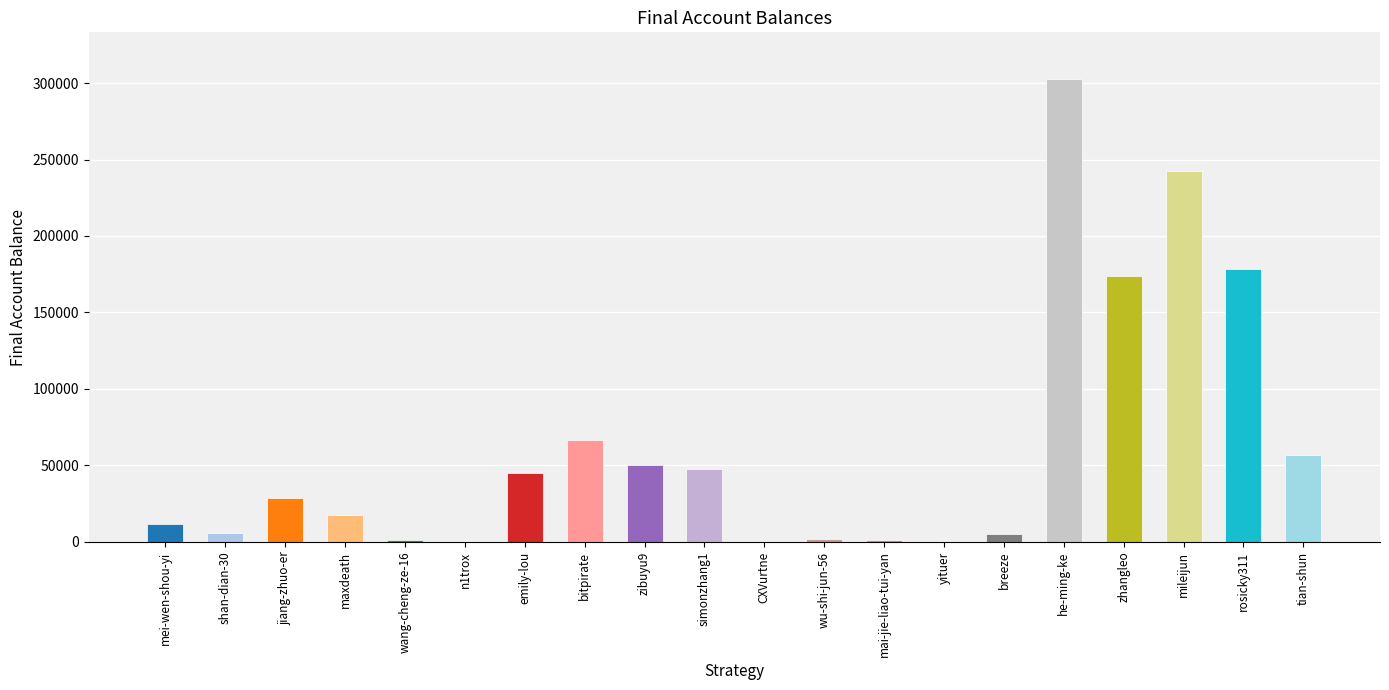

Where is the data nearest to the value 151439?

zhangleo